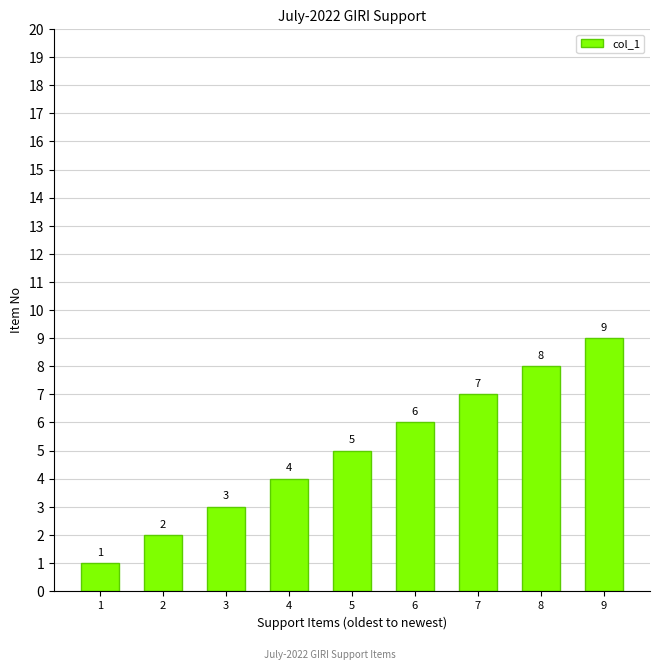

How many bars are there in total?

9